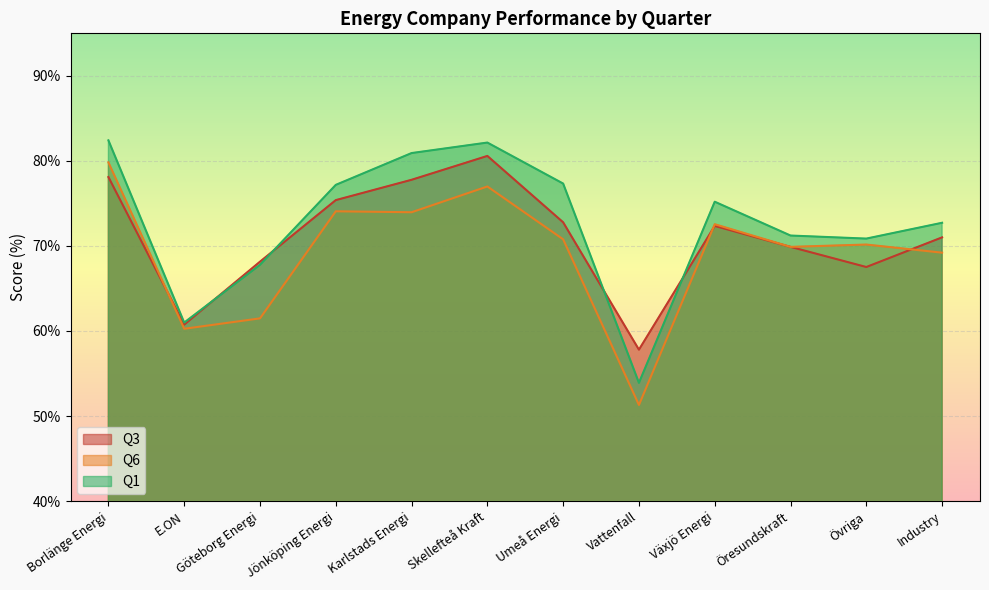

What is the label of the 6th point from the right?

Umeå Energi